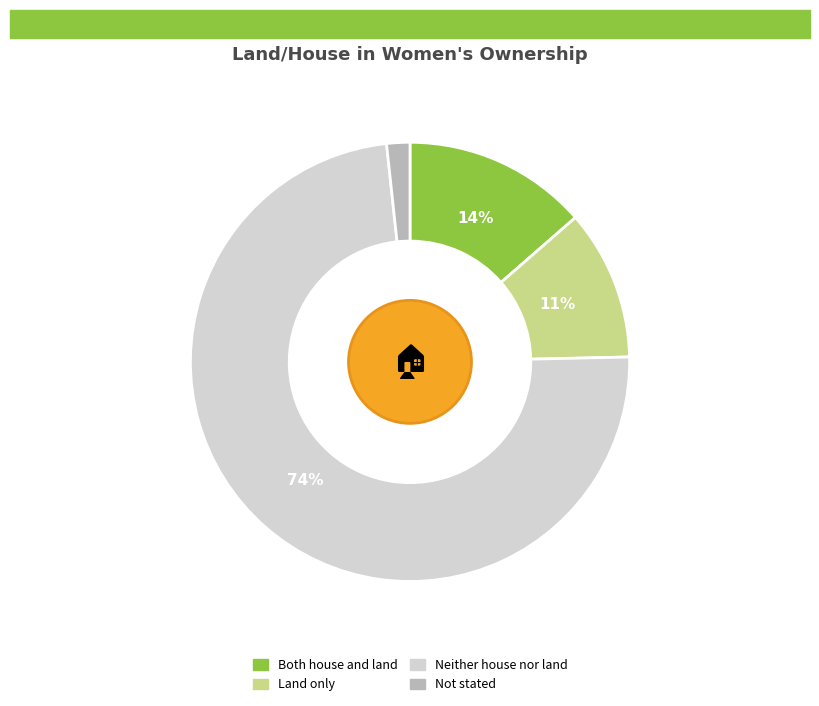

To the nearest percent, what is the average slice percentage?

25%